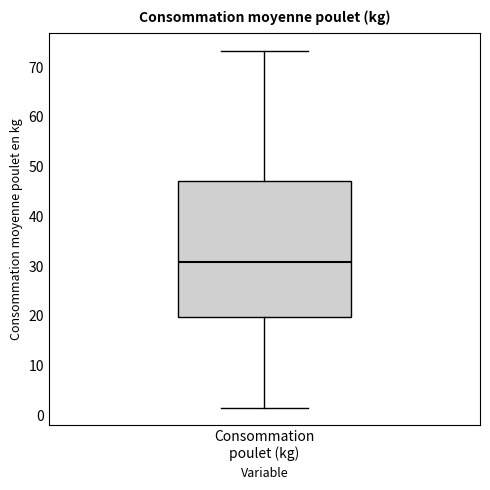

Where is the lower edge of the box for Consommation poulet (kg) on the y-axis? The values are not printed on the chart, so give them approximately, as read against the axis.

20